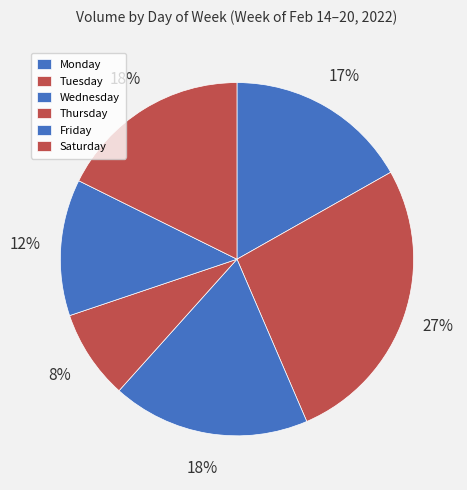

Combined, do Thursday and Friday account for over 50%?

No